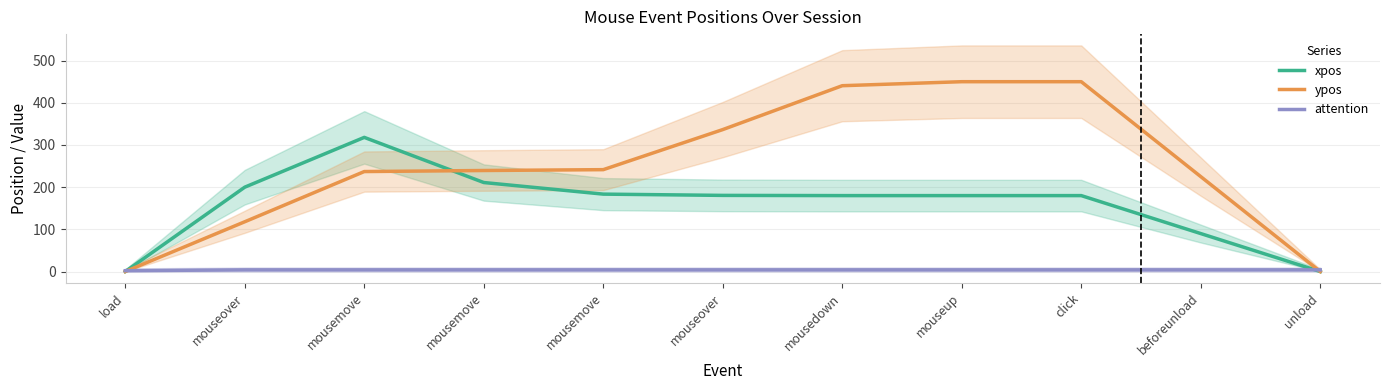

What is the label of the 9th point from the right?

mousemove